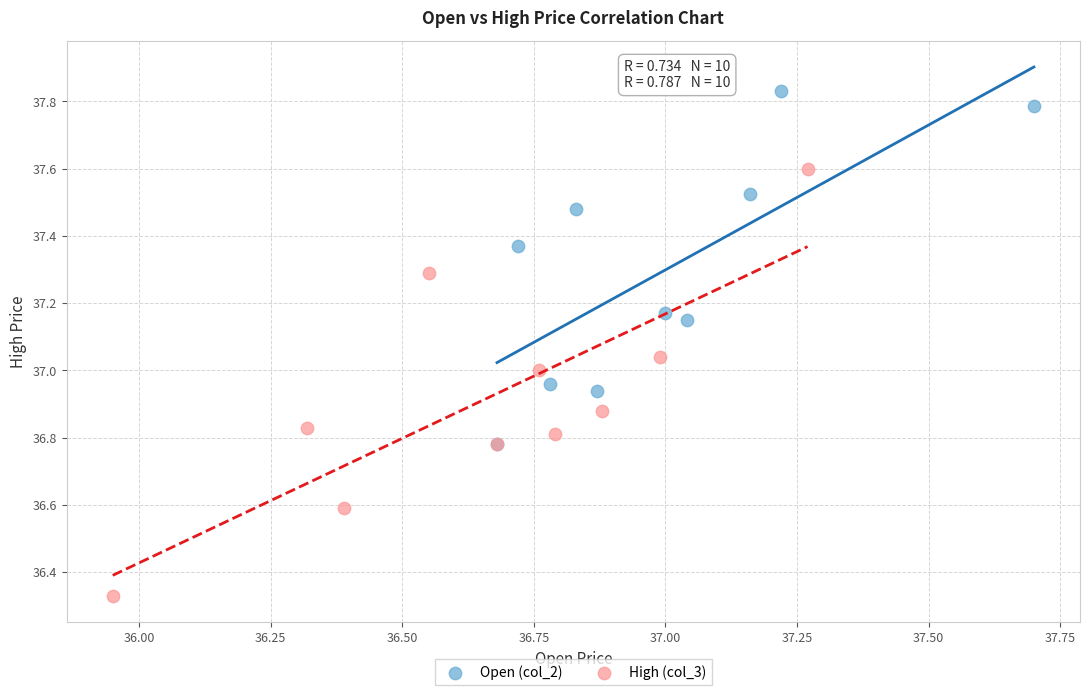

Which series reaches the minimum Y coordinate?

High (col_3)